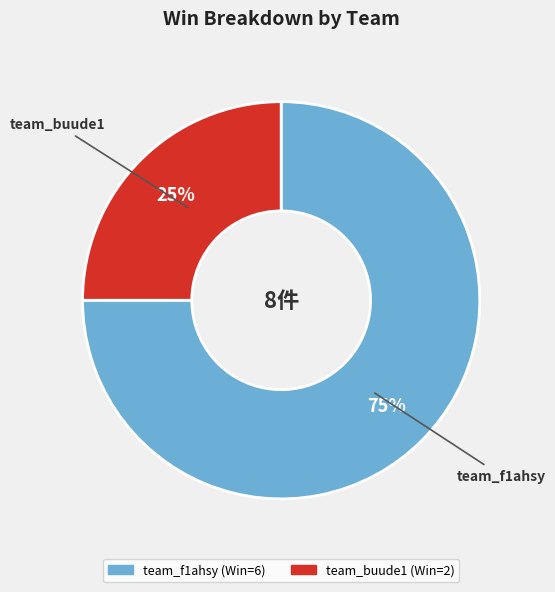

To the nearest percent, what percentage of the pie is team_buude1?

25%